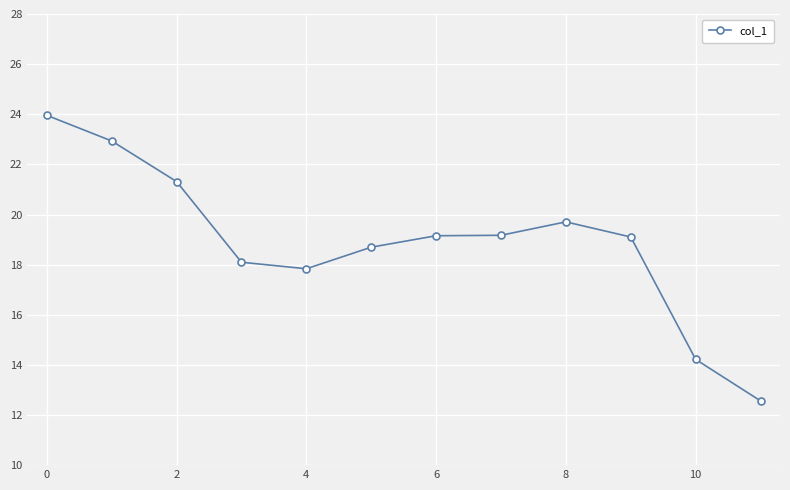

What is the greatest value displayed?

24.0